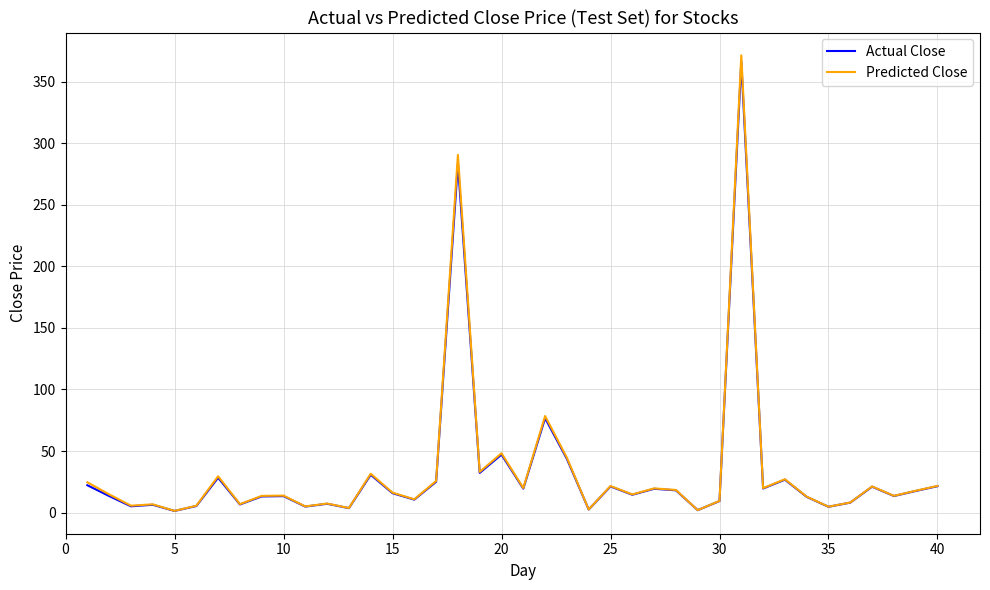

What is the maximum value shown in the chart?

371.5